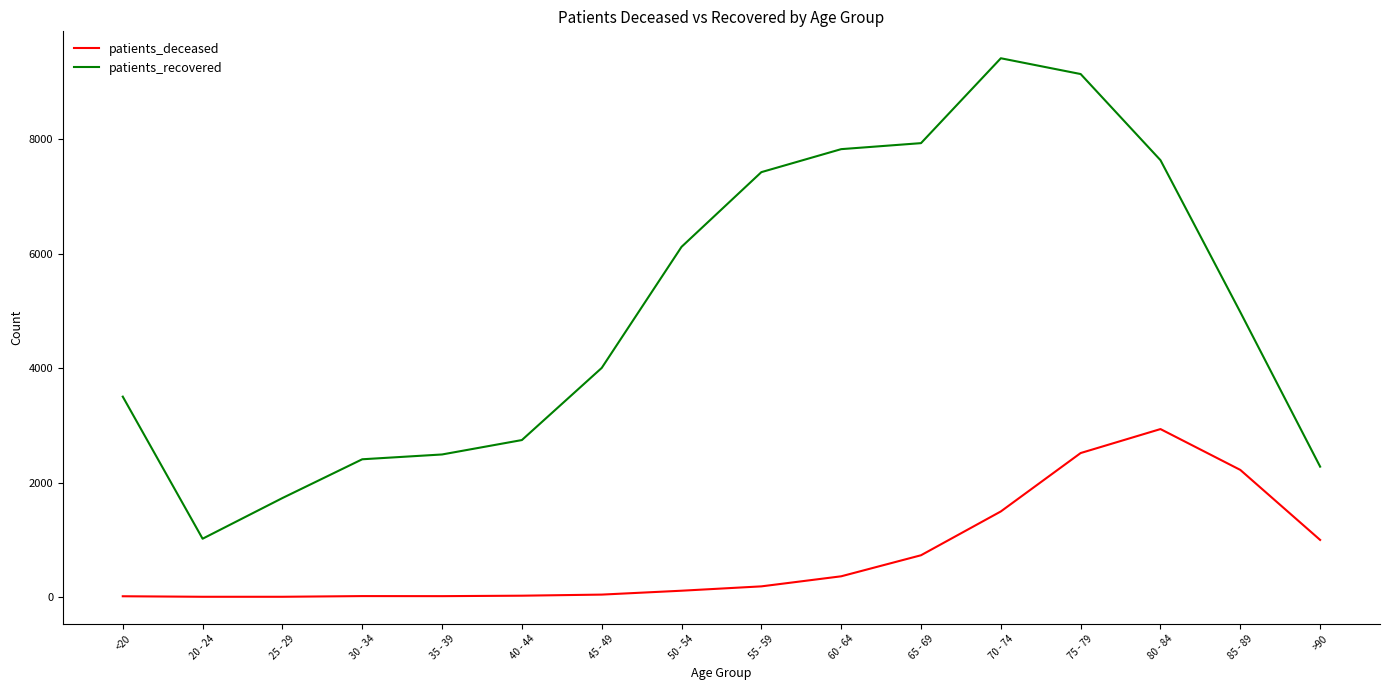

At which category is the sum across all series the highest?

75 - 79